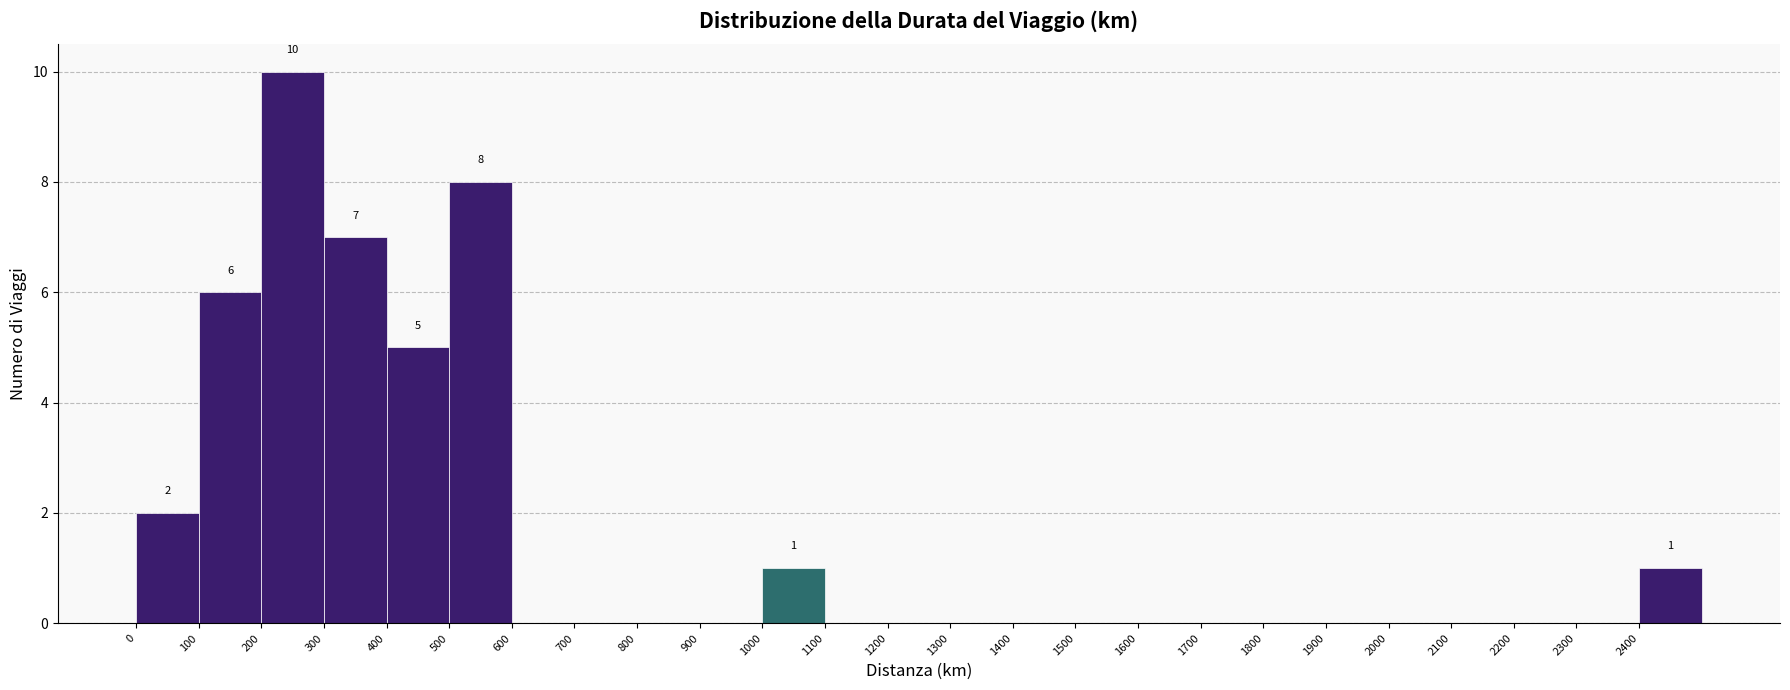

Over which range of the x-axis is the bar tallest?

200 to 300